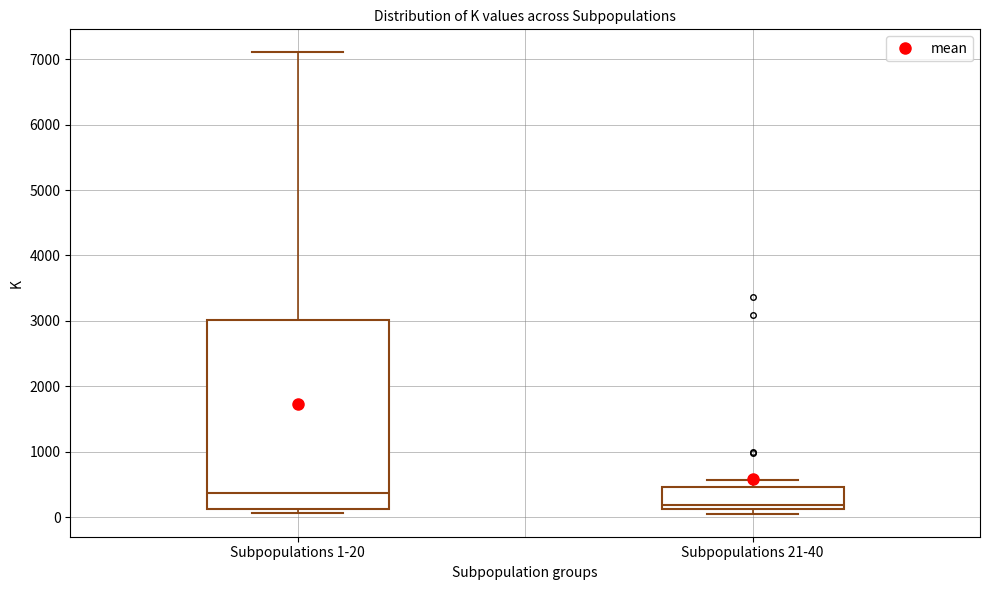

Reading left to right, read every box against the y-axis: the position of its median line, the range the box covers, and the ends of its whiskers. The values are not printed on the chart, so give them approximately, as read against the axis.

Subpopulations 1-20: median 400, box 100 to 3000, whiskers 100 (just below the box's lower edge) to 7100
Subpopulations 21-40: median 200, box 100 to 500, whiskers 100 (just below the box's lower edge) to 600